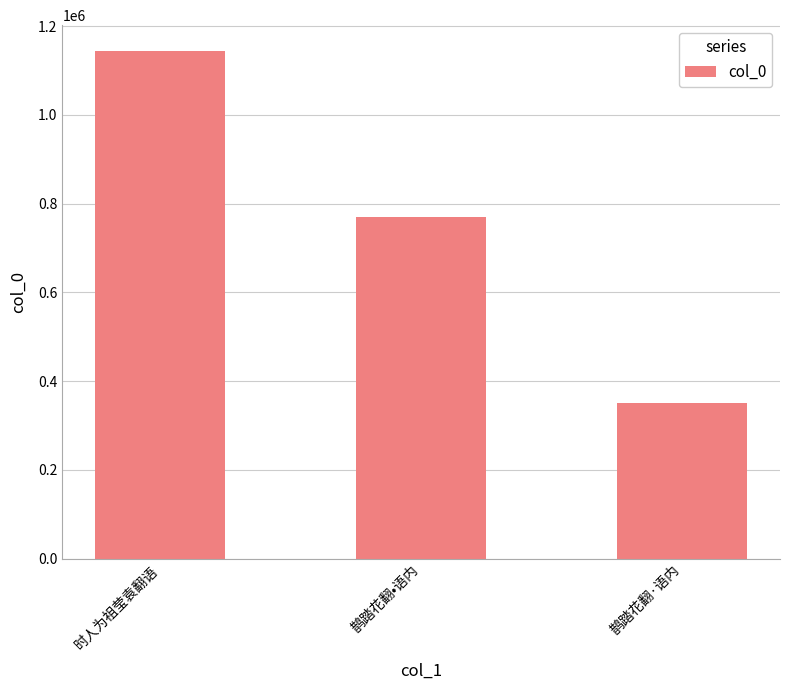

Does the chart contain any negative values?

No